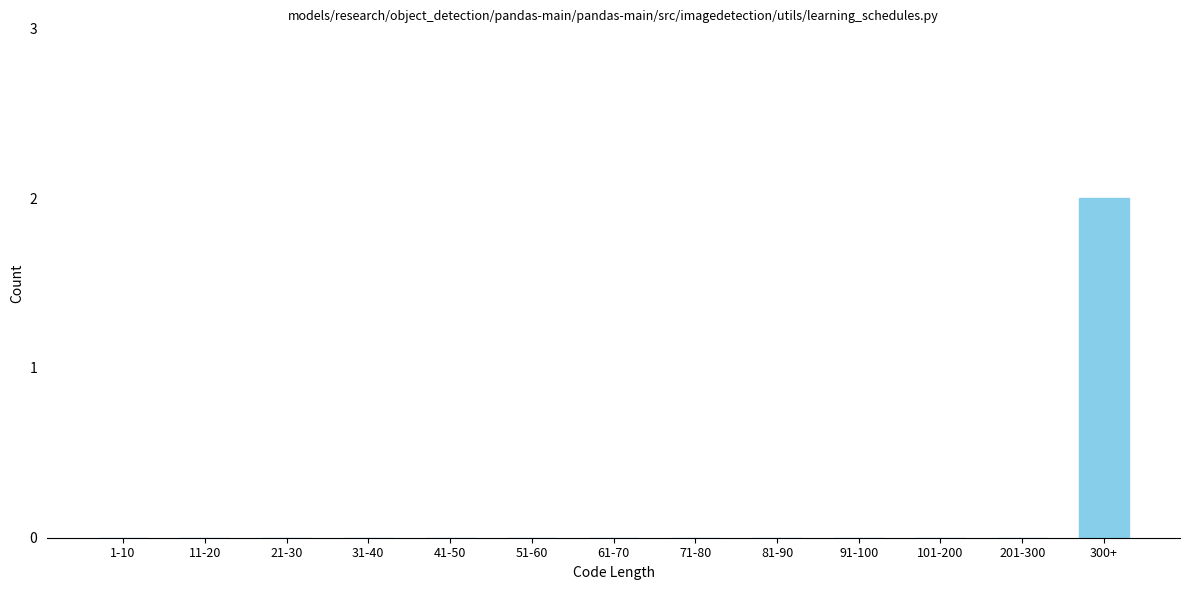

Reading left to right, list all the values displayed in this chart.

1-10=0	11-20=0	21-30=0	31-40=0	41-50=0	51-60=0	61-70=0	71-80=0	81-90=0	91-100=0	101-200=0	201-300=0	300+=2